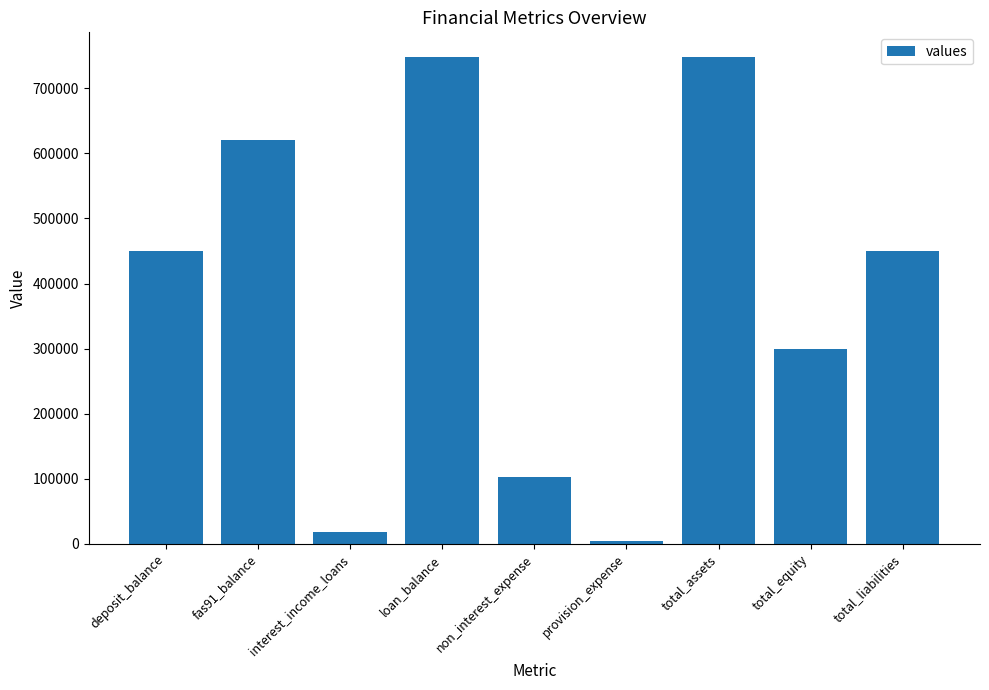

What is the sum of the values at total_equity and interest_income_loans?

317053.7